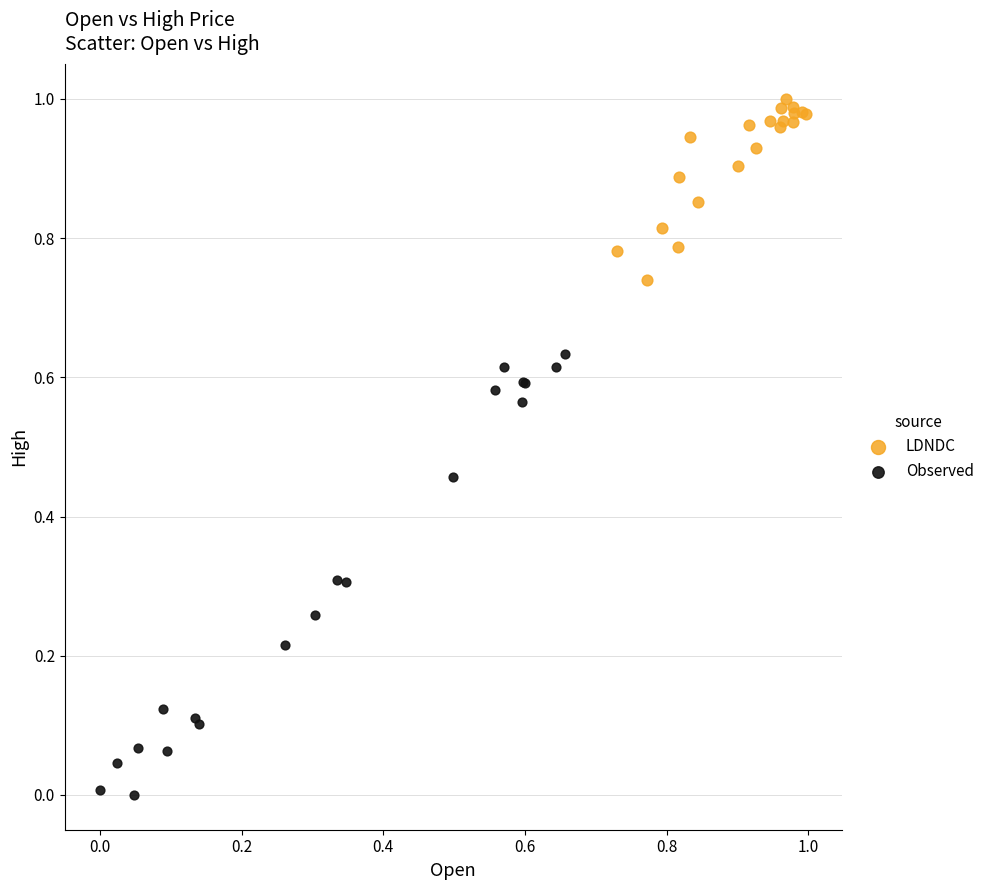

Which series reaches the minimum Y coordinate?

Observed